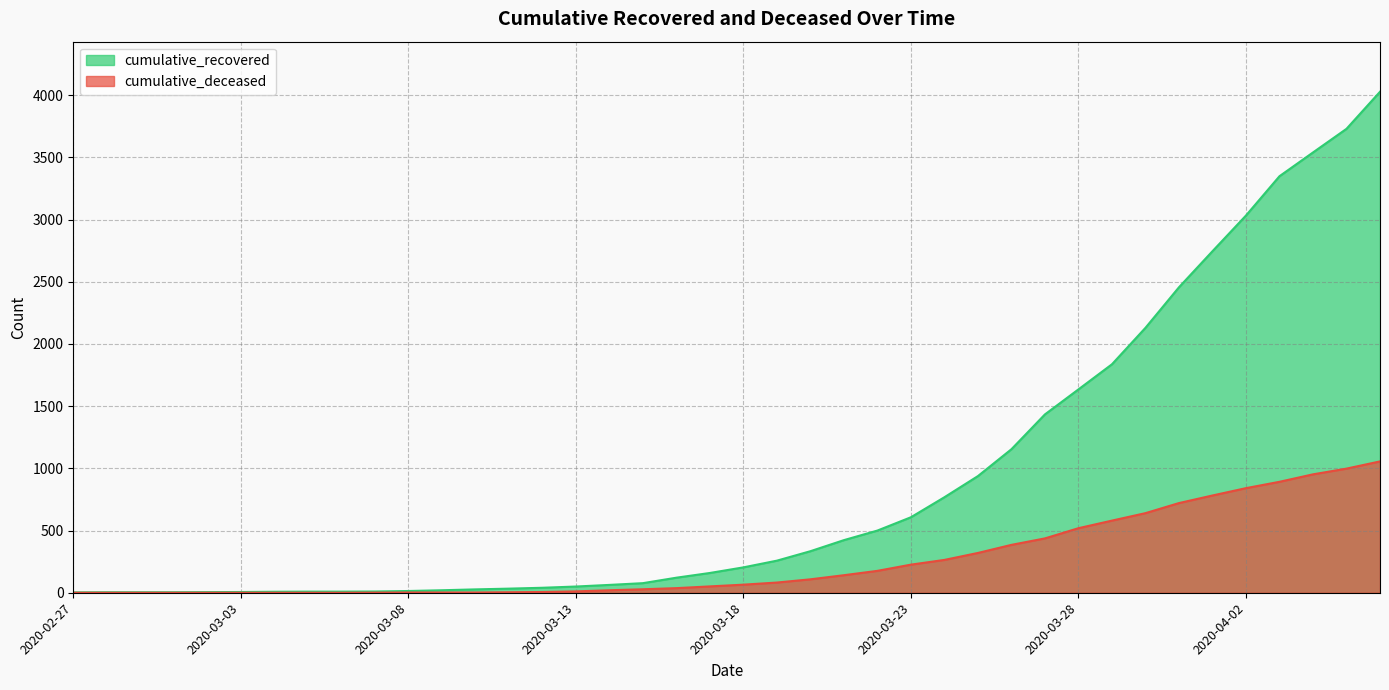

How many values in the cumulative_recovered series are below 204?

20